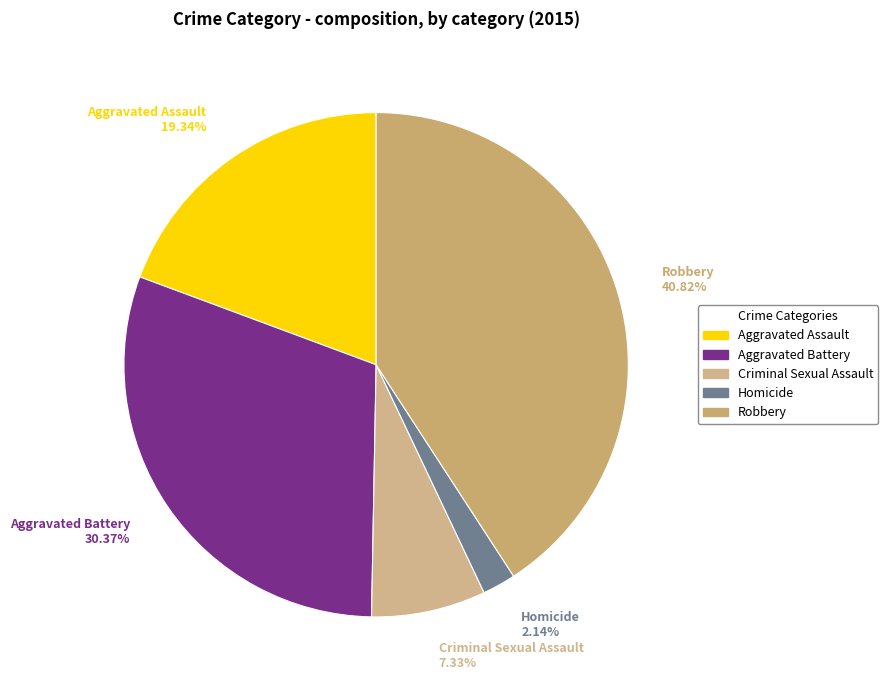

Rank the categories by value from lowest to highest.

Homicide, Criminal Sexual Assault, Aggravated Assault, Aggravated Battery, Robbery